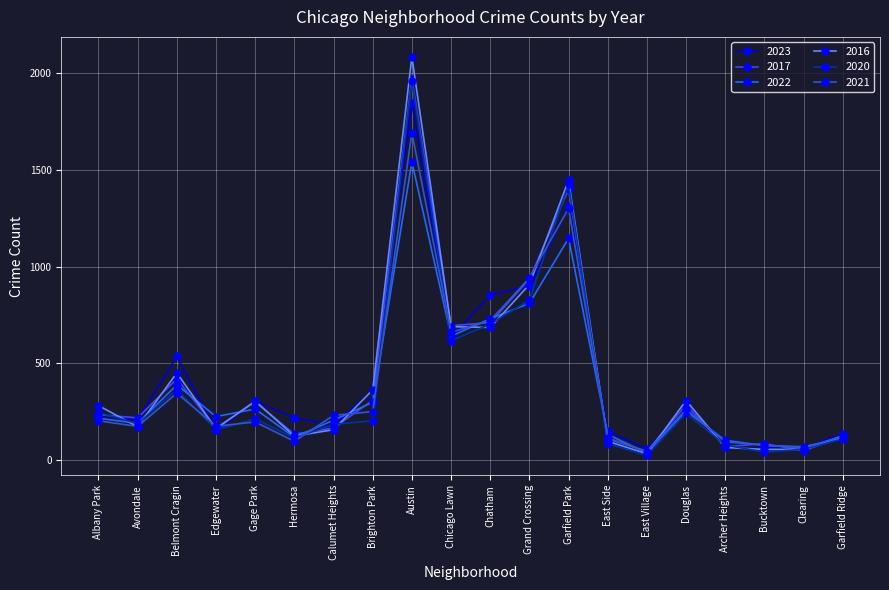

Is it true that 2016 equals 162 at Edgewater?

True